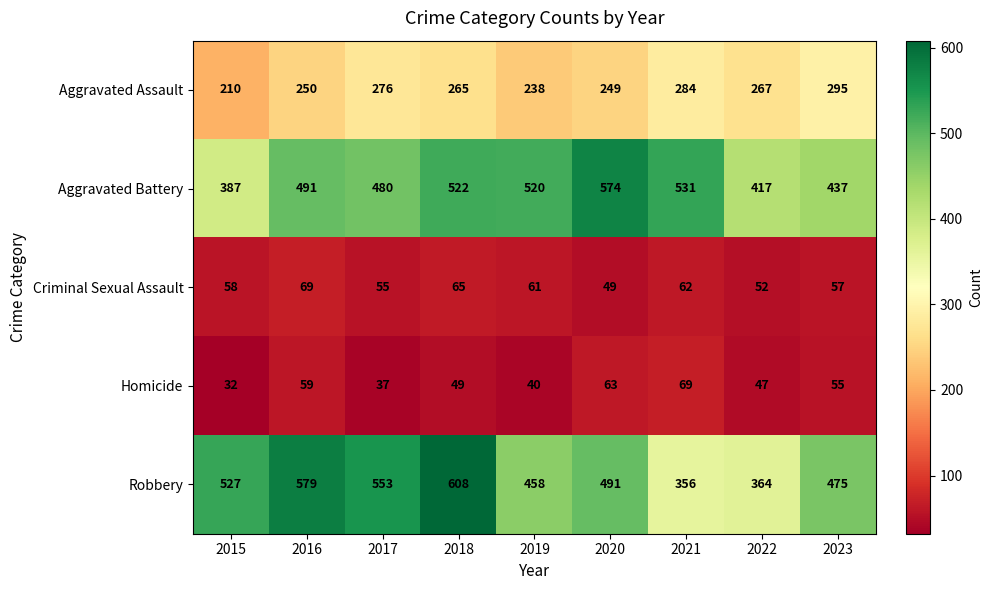

At which category is the sum across all series the highest?

2018